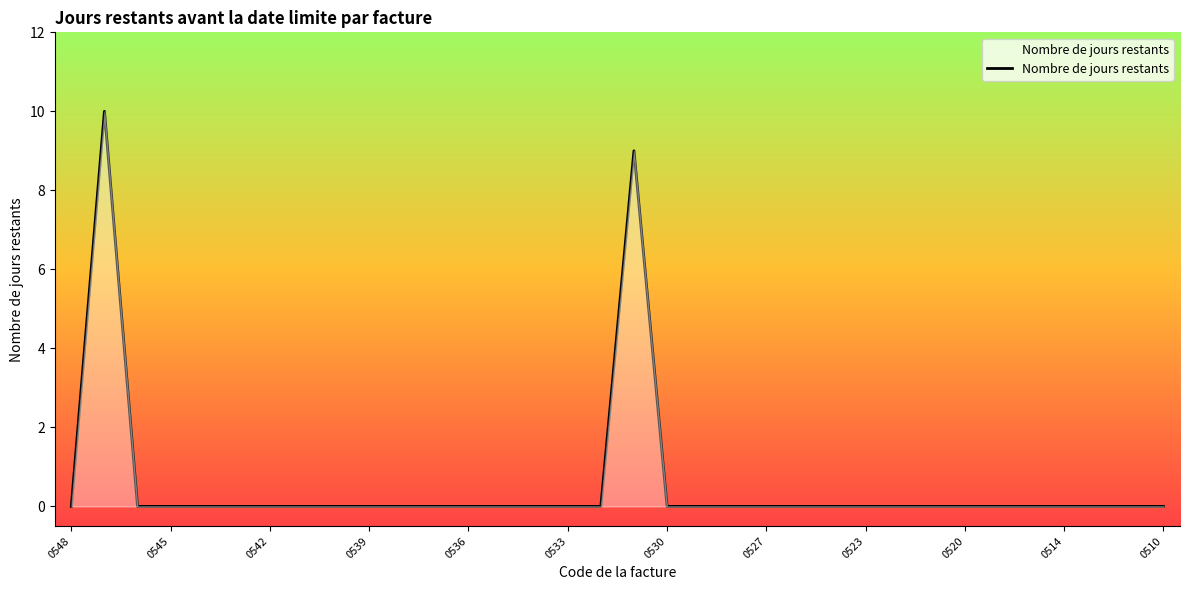

What is the difference between the maximum and minimum values?

10